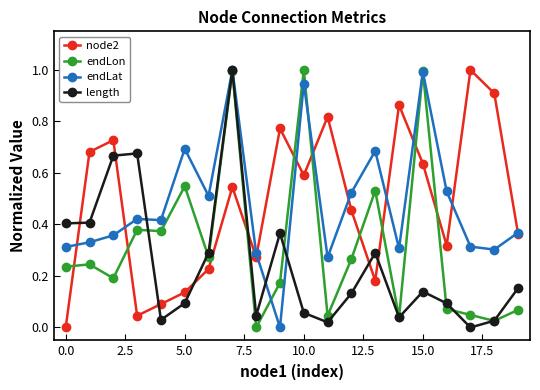

True or false: length has more than 0 points higher than both neighbors.

True